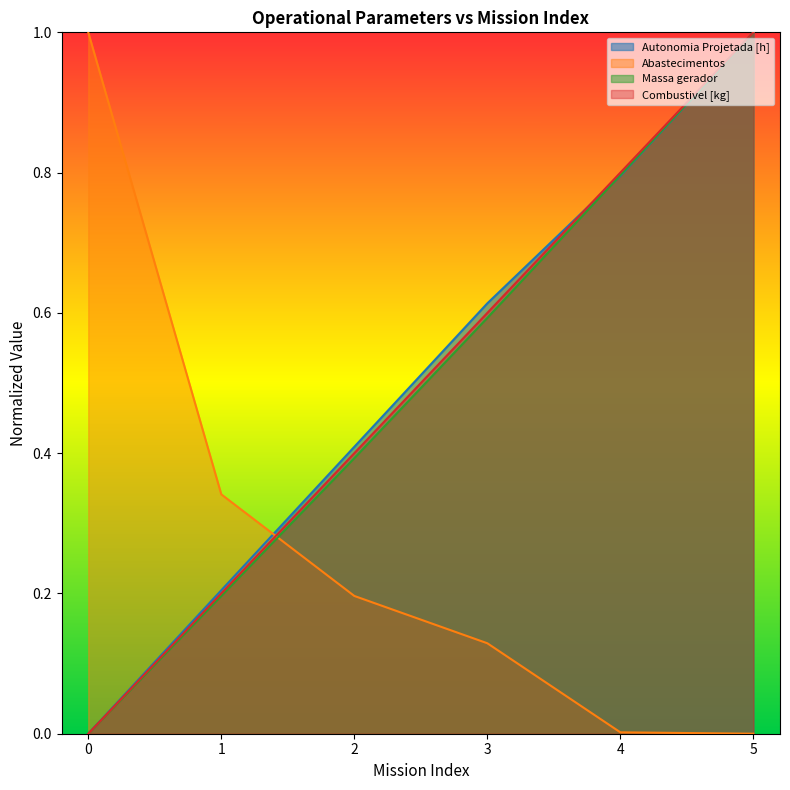

What is the difference between the highest and lowest values at 4?

0.8